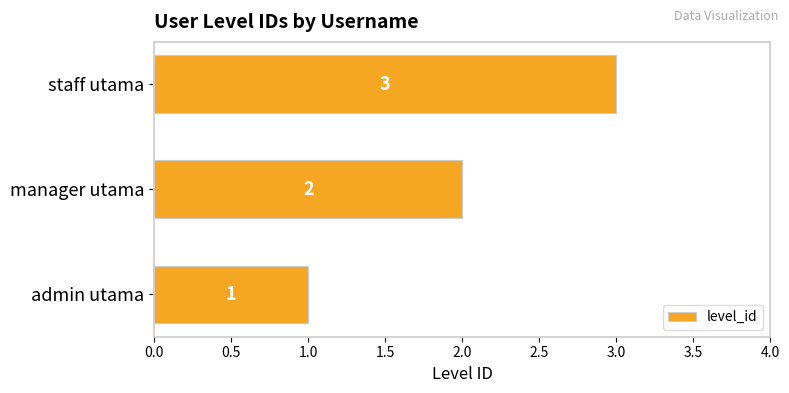

What is the smallest value displayed?

1